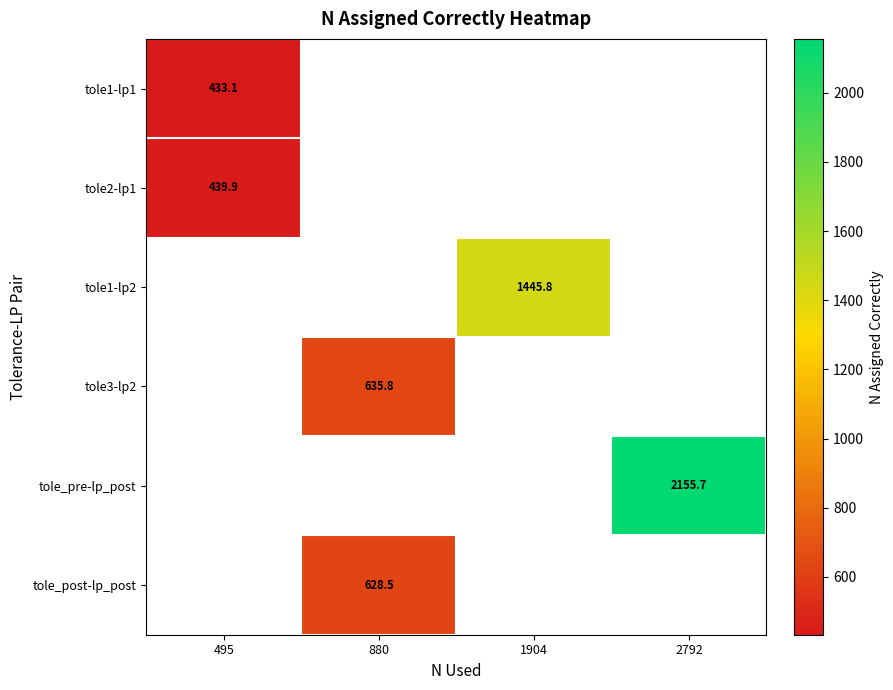

How many values in tole1-lp2 are above zero?

1